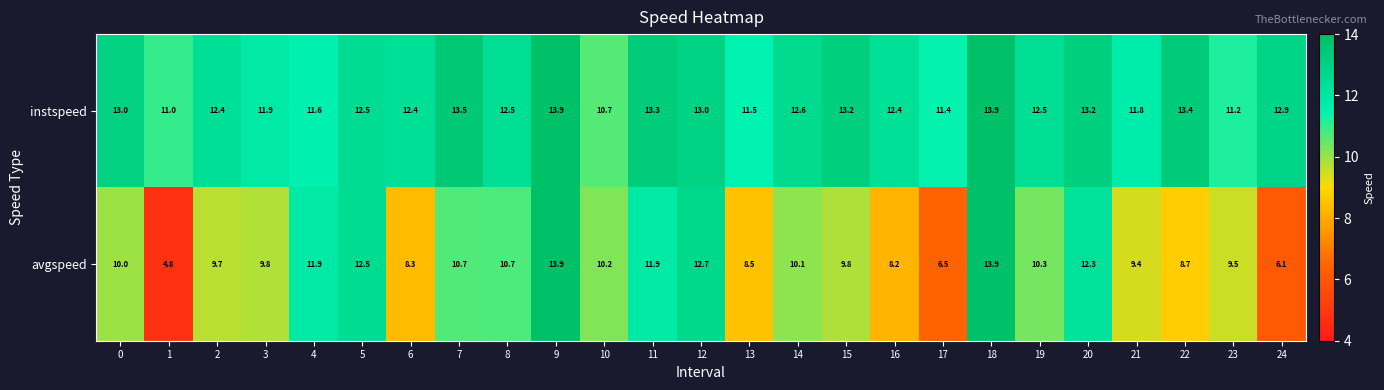

What is the minimum value shown in the chart?

4.8